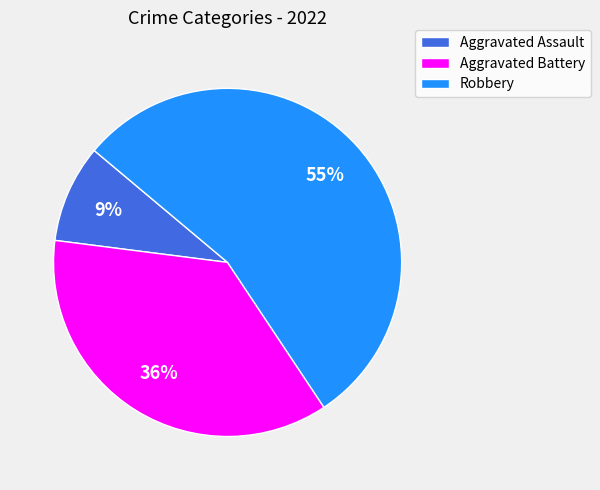

Is it true that Aggravated Battery is 36% of the pie?

True